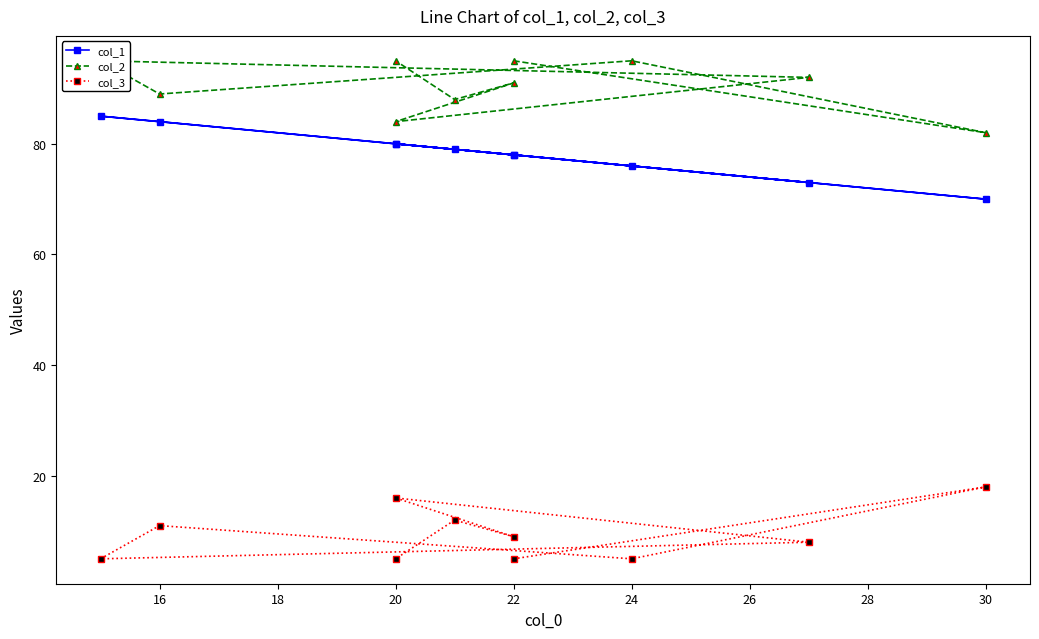

How many values in the col_3 series exceed 9?

4